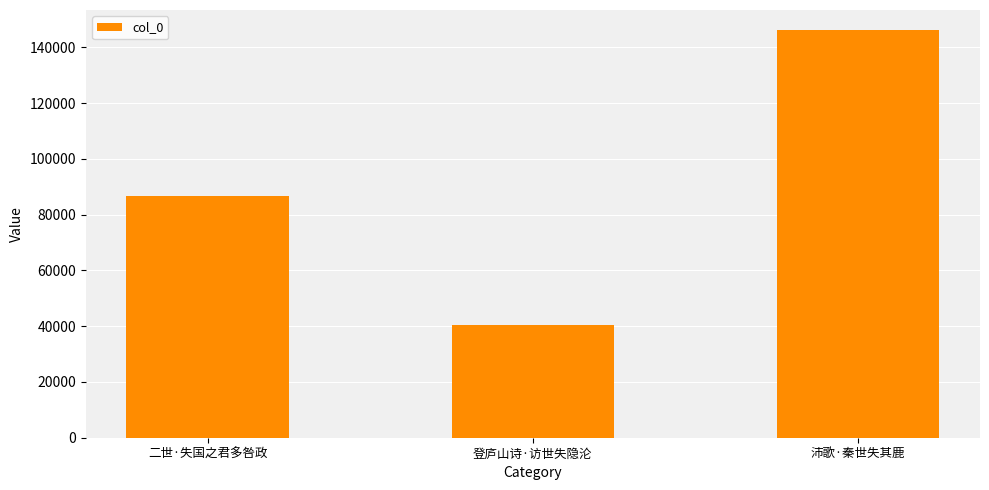

List the labels in order of value, largest first.

沛歌·秦世失其鹿, 二世·失国之君多咎政, 登庐山诗·访世失隐沦